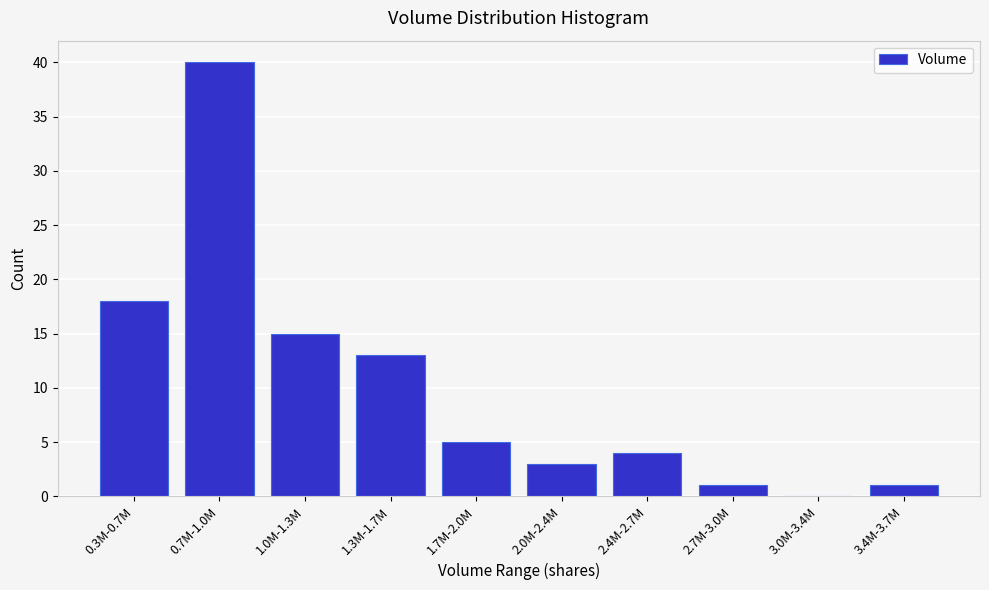

Reading left to right, list all the values displayed in this chart.

0.3M-0.7M=18	0.7M-1.0M=40	1.0M-1.3M=15	1.3M-1.7M=13	1.7M-2.0M=5	2.0M-2.4M=3	2.4M-2.7M=4	2.7M-3.0M=1	3.0M-3.4M=0	3.4M-3.7M=1